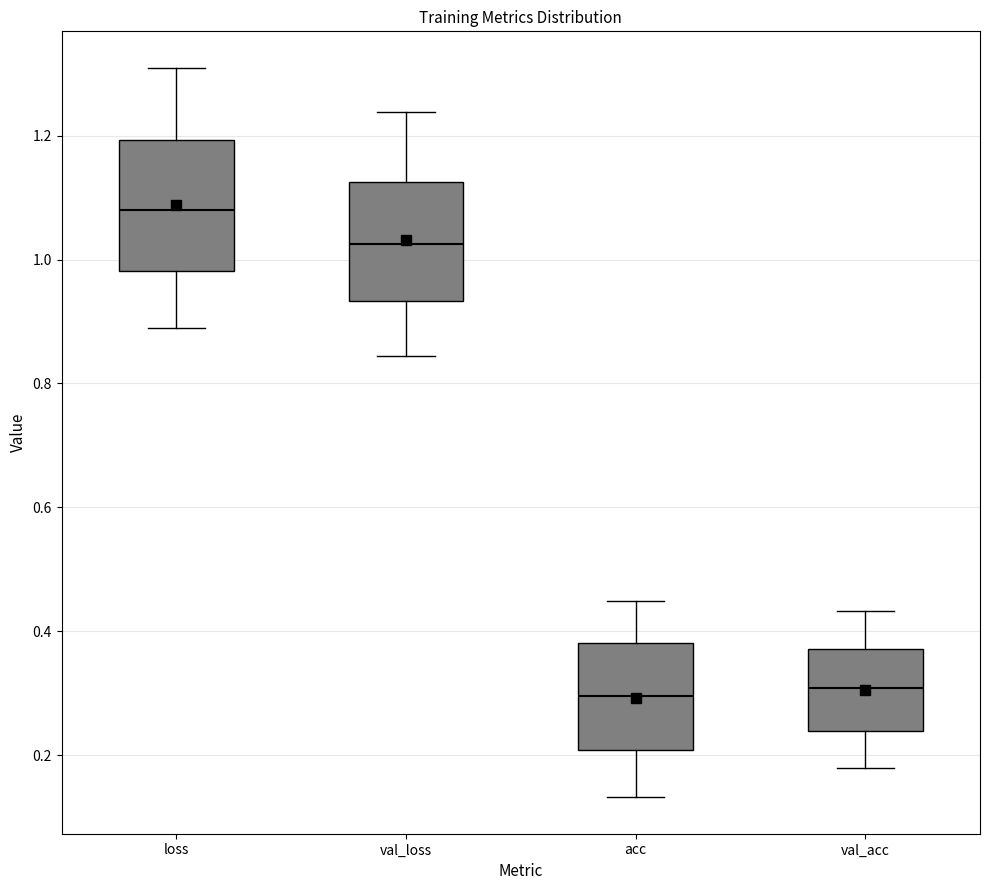

Where is the lower edge of the box for val_loss on the y-axis? The values are not printed on the chart, so give them approximately, as read against the axis.

0.94